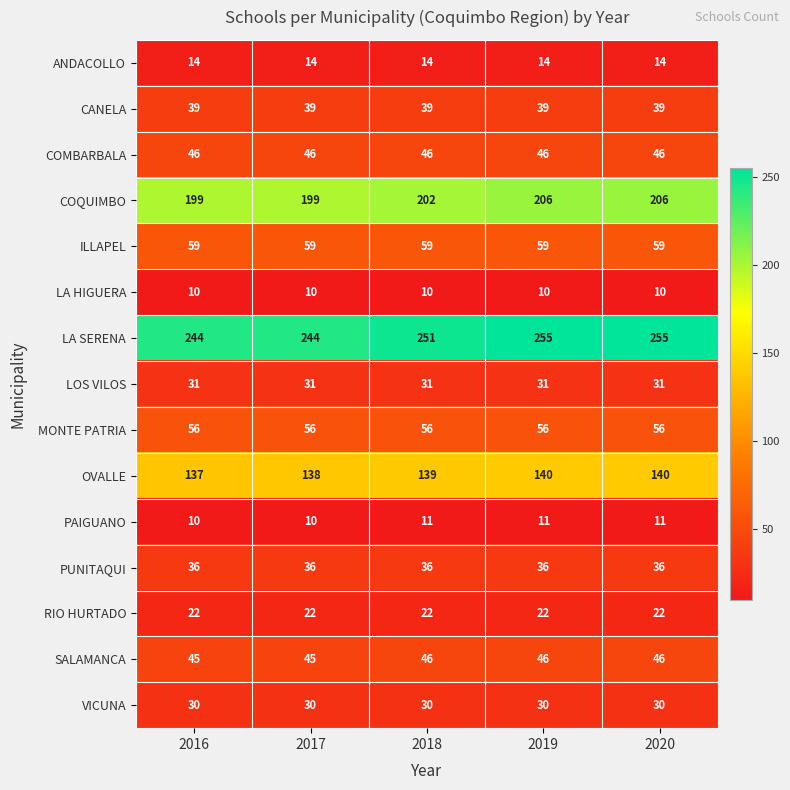

True or false: CANELA has a value of 39 at 2020.

True